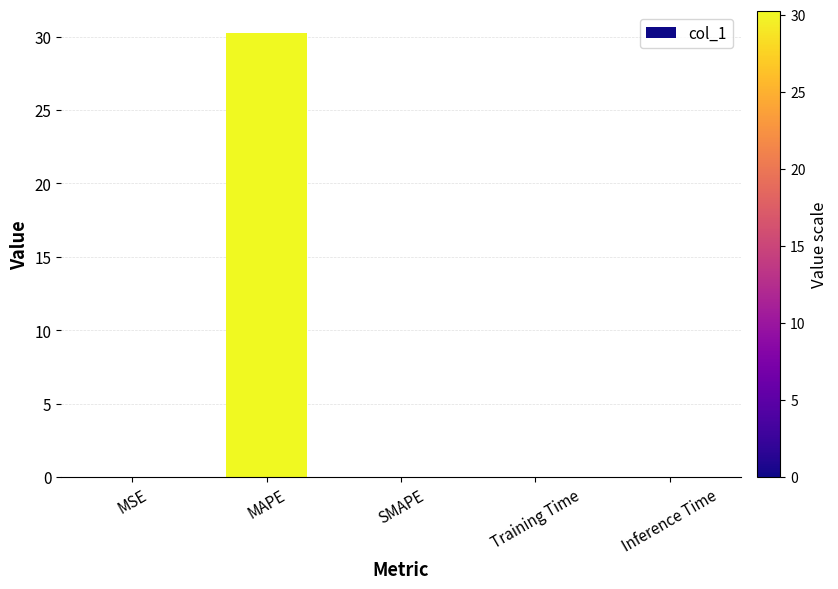

Which category has the highest value across all series?

MAPE